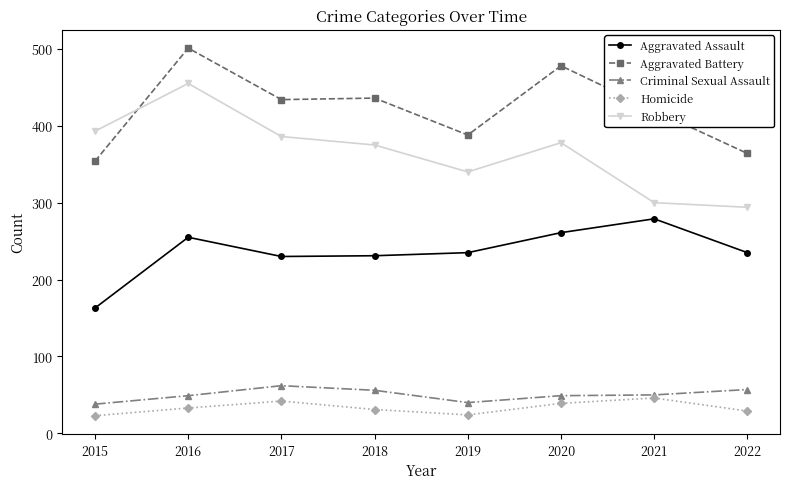

What is the value of the Robbery point at the 4th from the left?

375